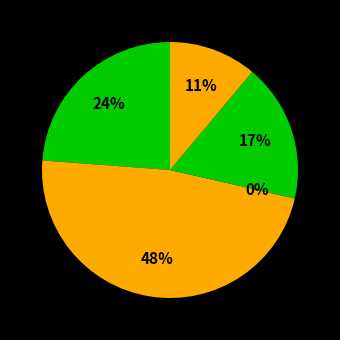

To the nearest percent, what is the difference between the largest and smallest slice percentages?

48%